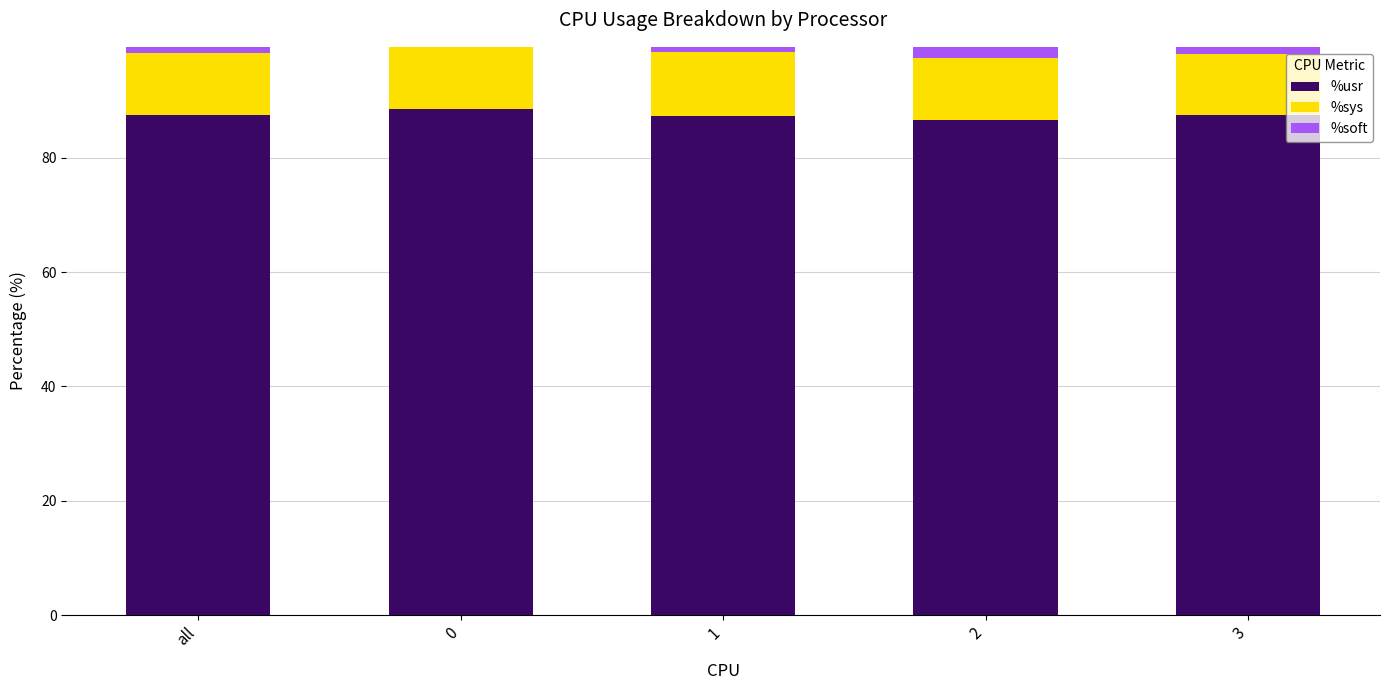

Count the %usr values in the range 87 to 88.

3